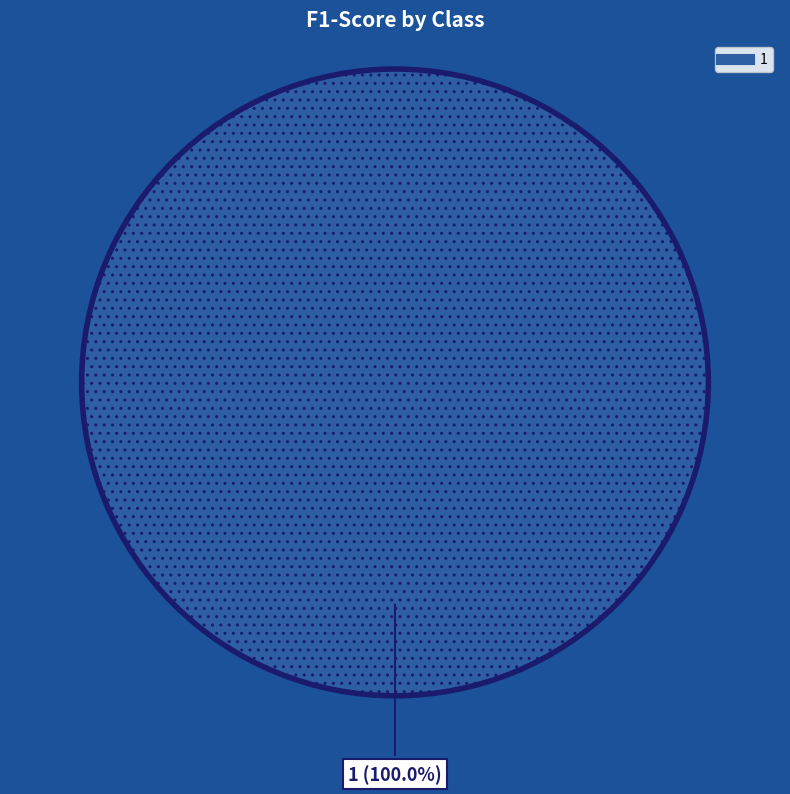

Is there a majority slice in this chart?

Yes